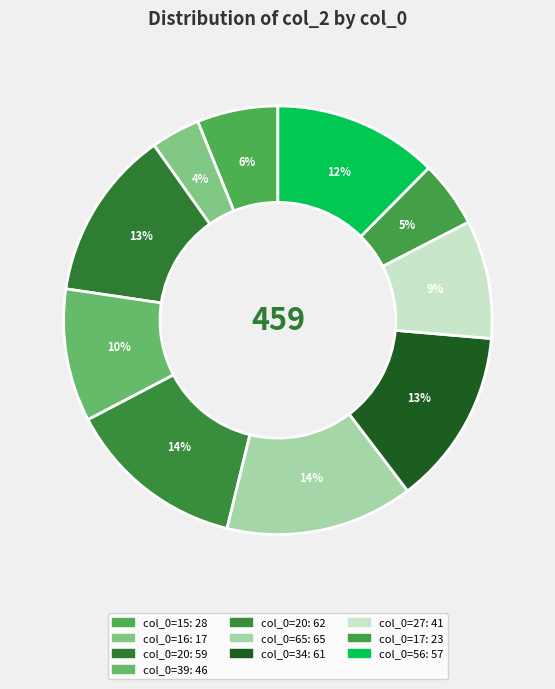

To the nearest percent, what is the average slice percentage?

10%